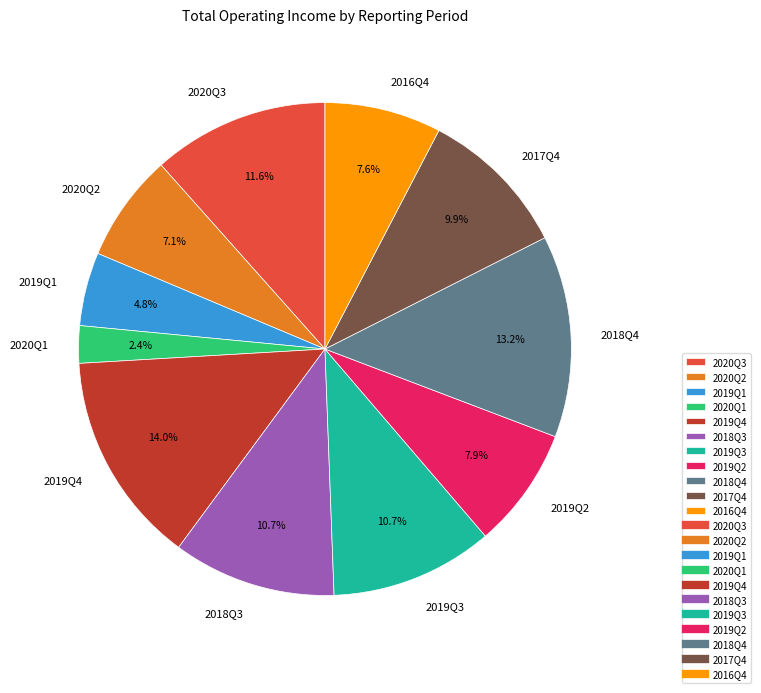

Is it true that 2020Q3 is 12% of the pie?

True